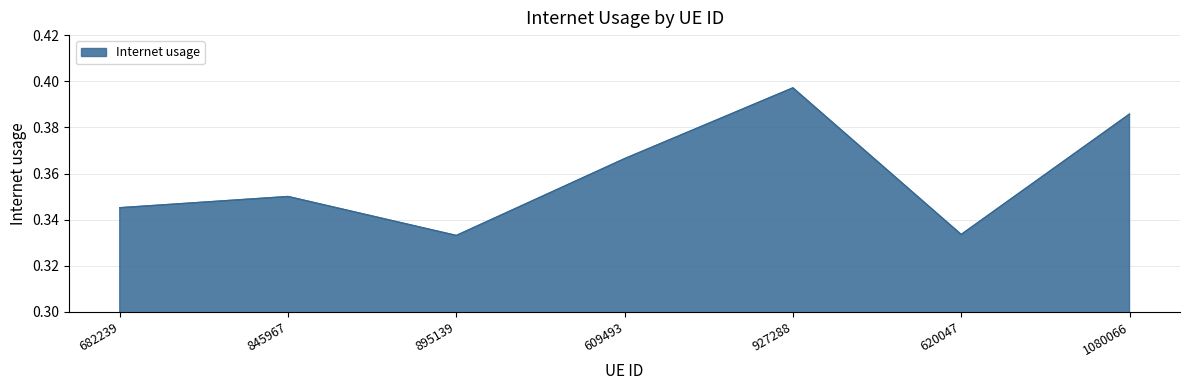

The chart shows a value of 0.5 at 845967. True or false?

False